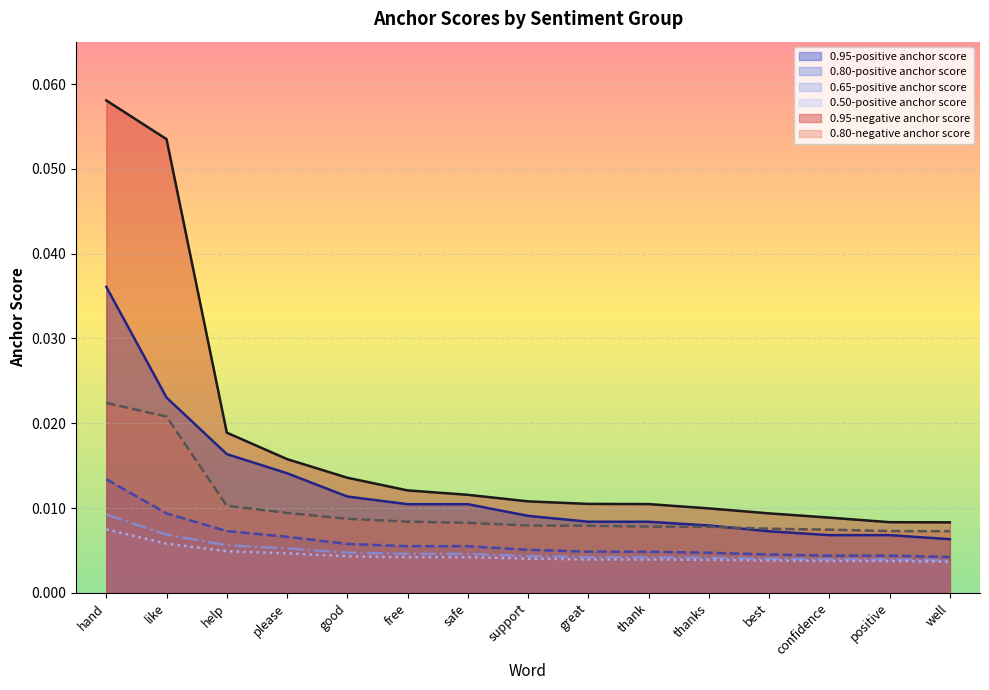

Where is 0.50-positive anchor score nearest to the value 0?

well